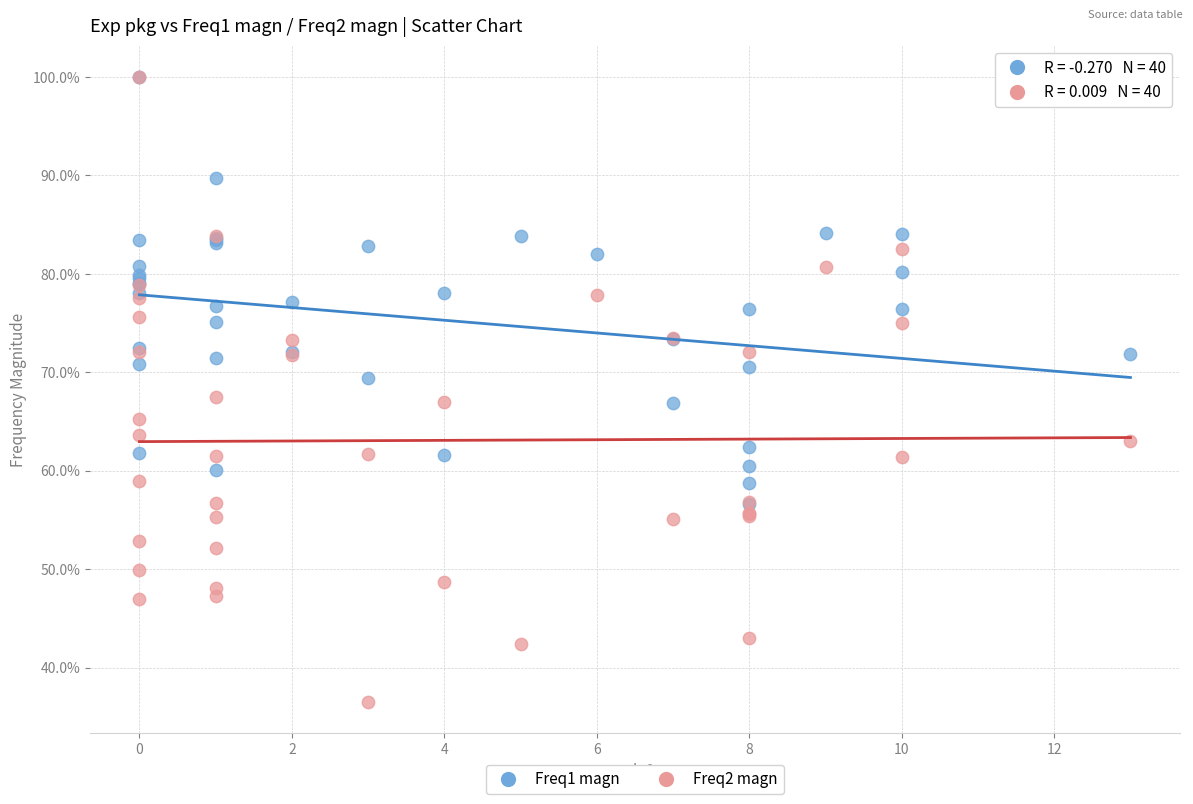

What are all the series names shown in the legend?

Freq1 magn, Freq2 magn